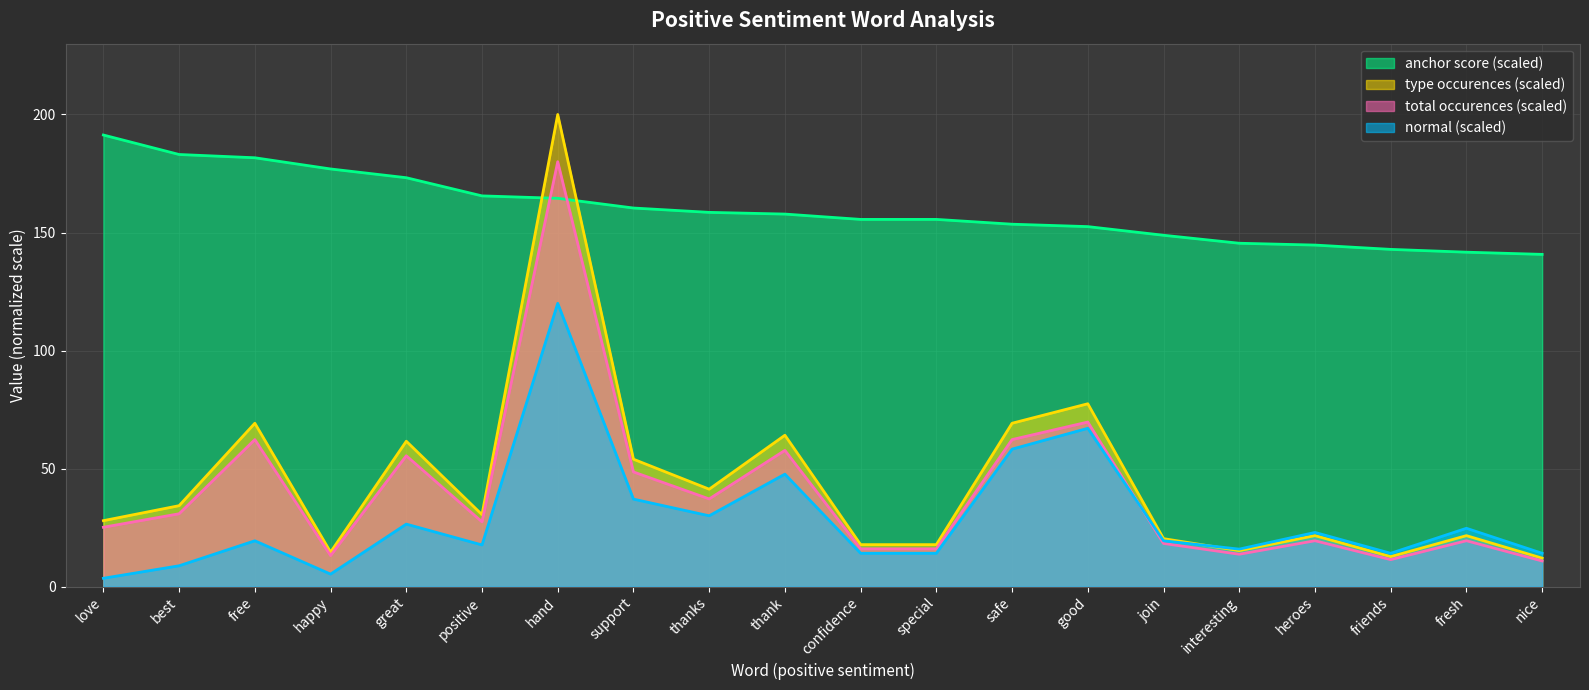

How many lines are shown in the chart?

4